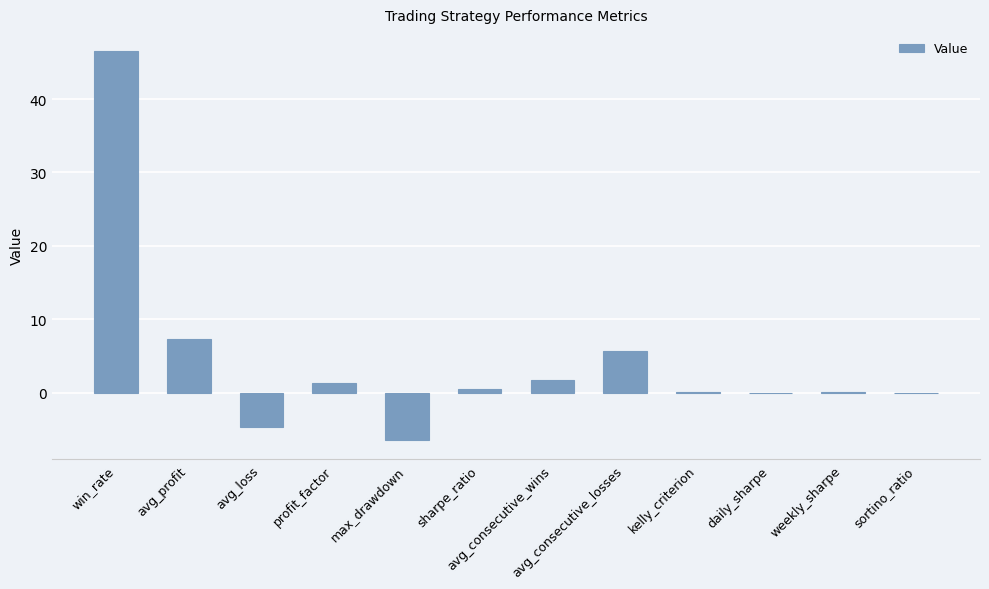

What is the sum of all values?

52.3